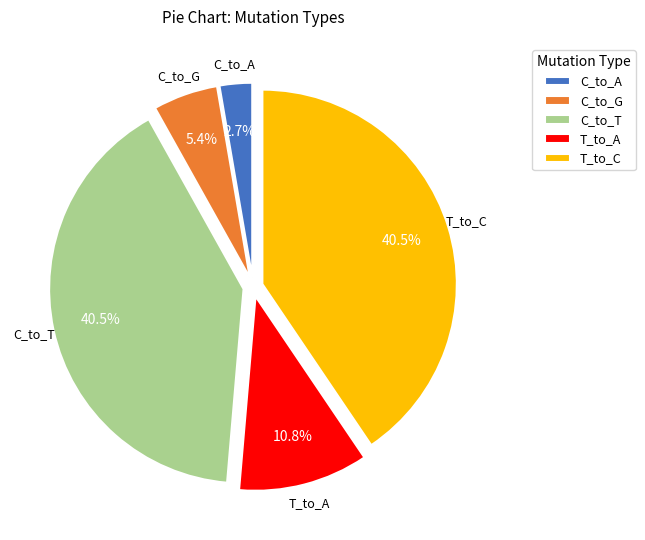

Is C_to_G the majority of the pie?

No